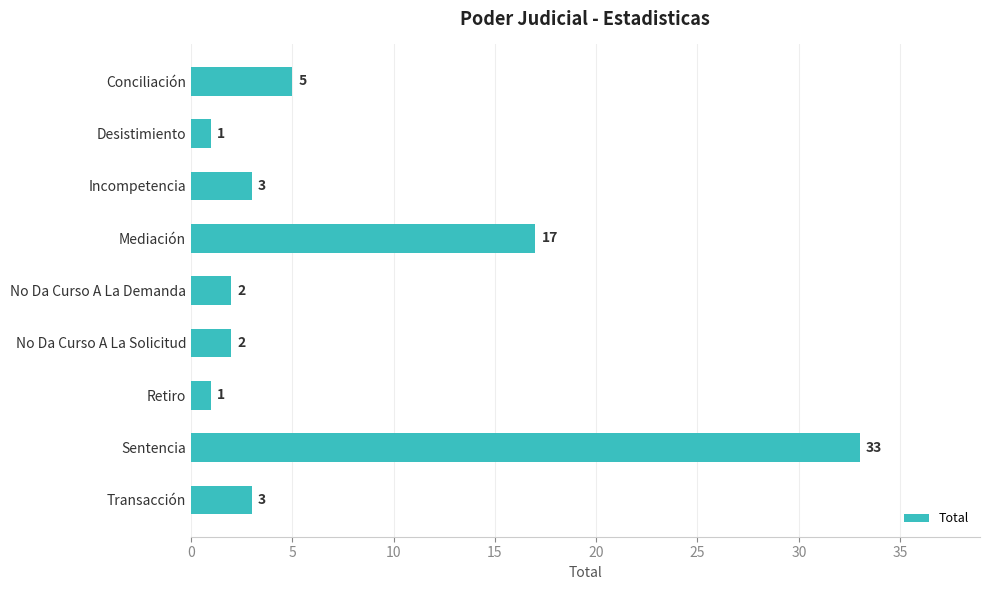

What is the difference between the maximum and minimum values?

32